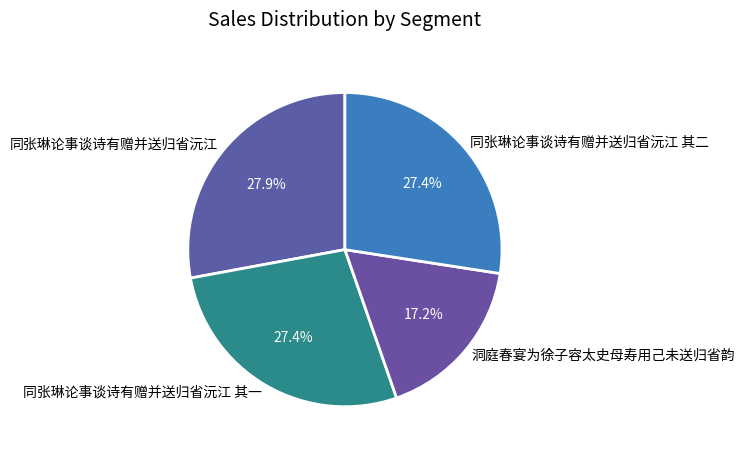

What is the total percentage of 洞庭春宴为徐子容太史母寿用己未送归省韵 and 同张琳论事谈诗有赠并送归省沅江?

45.1%